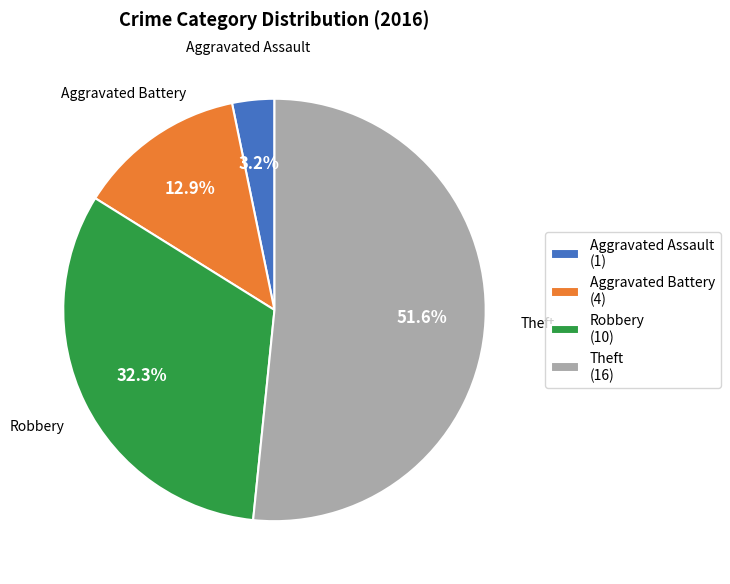

Rank the categories by value from highest to lowest.

Theft, Robbery, Aggravated Battery, Aggravated Assault